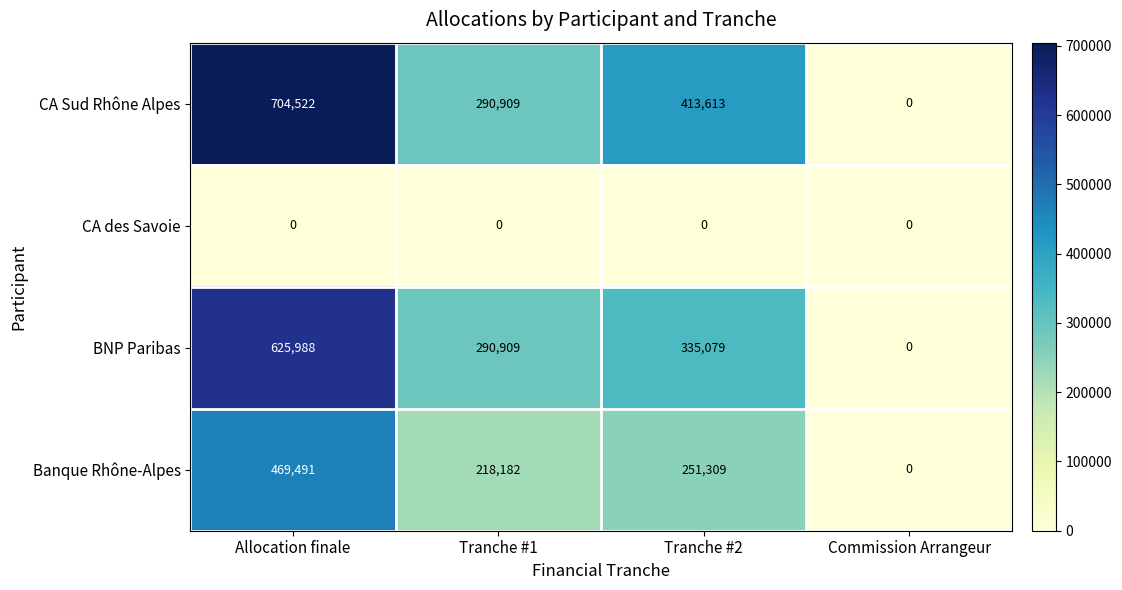

Count the number of categories in the chart.

4